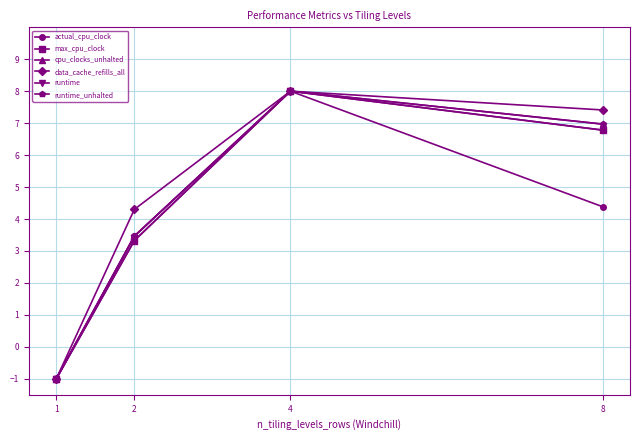

How many lines are shown in the chart?

6